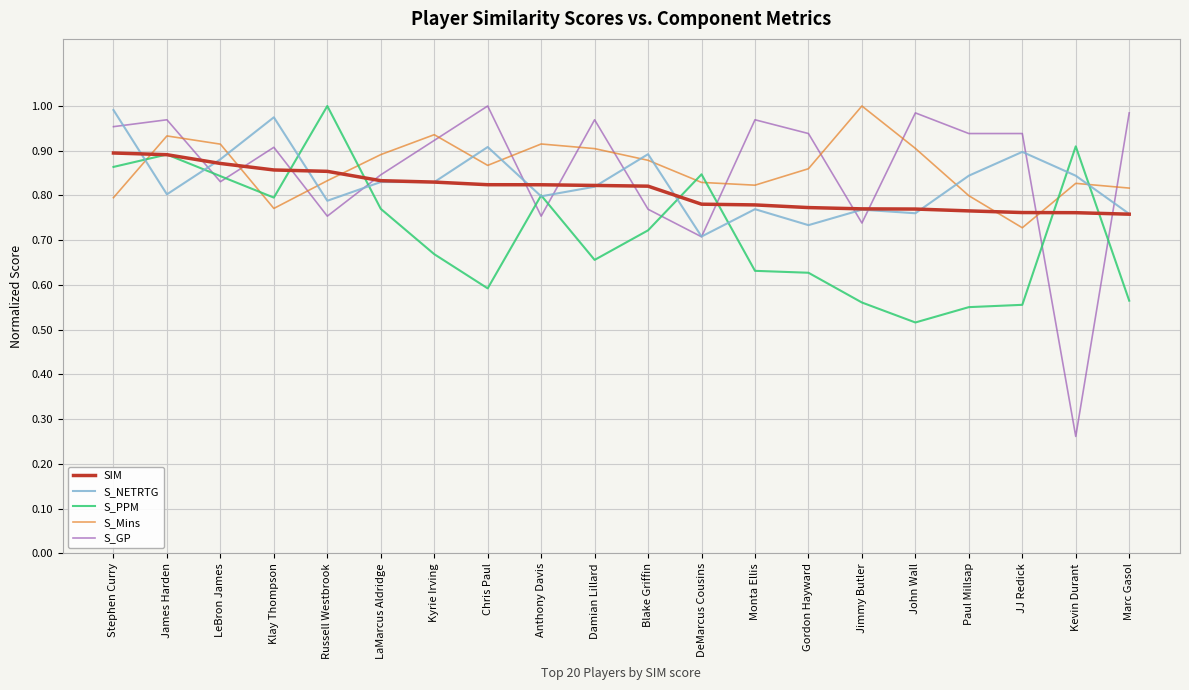

How many distinct data groups are displayed?

5